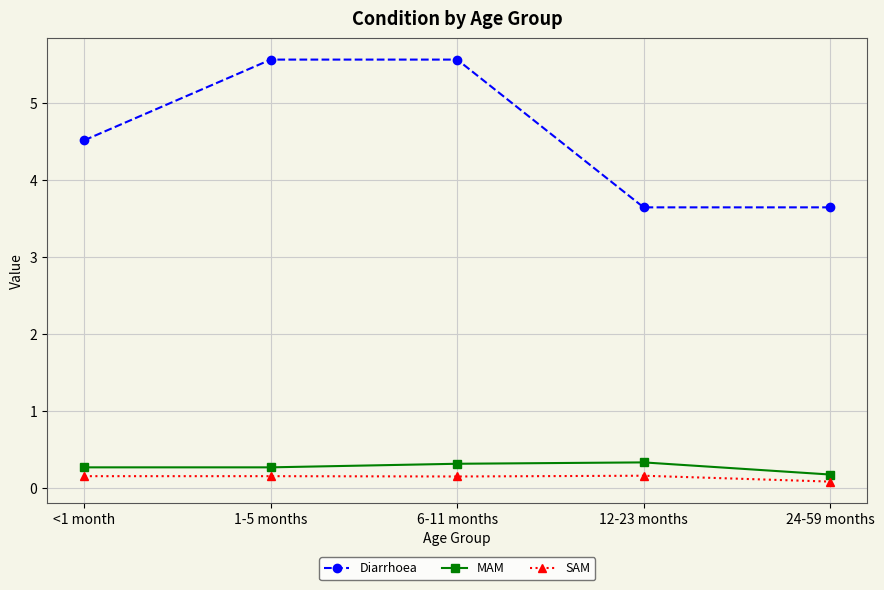

Between <1 month and 24-59 months, which series saw the biggest shift?

Diarrhoea